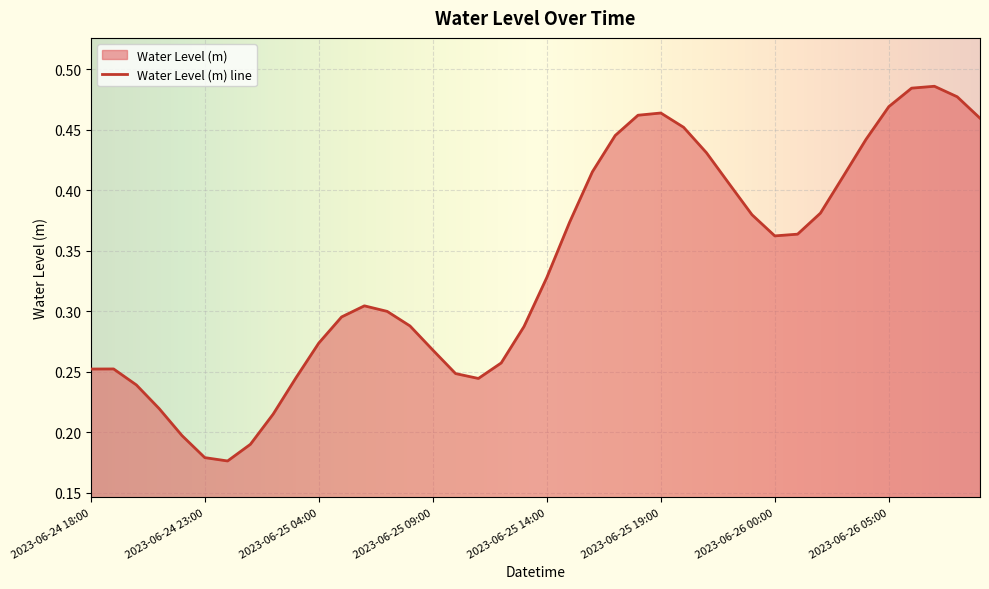

What is the difference between the values at 2023-06-25 16:00 and 2023-06-25 06:00?

0.1